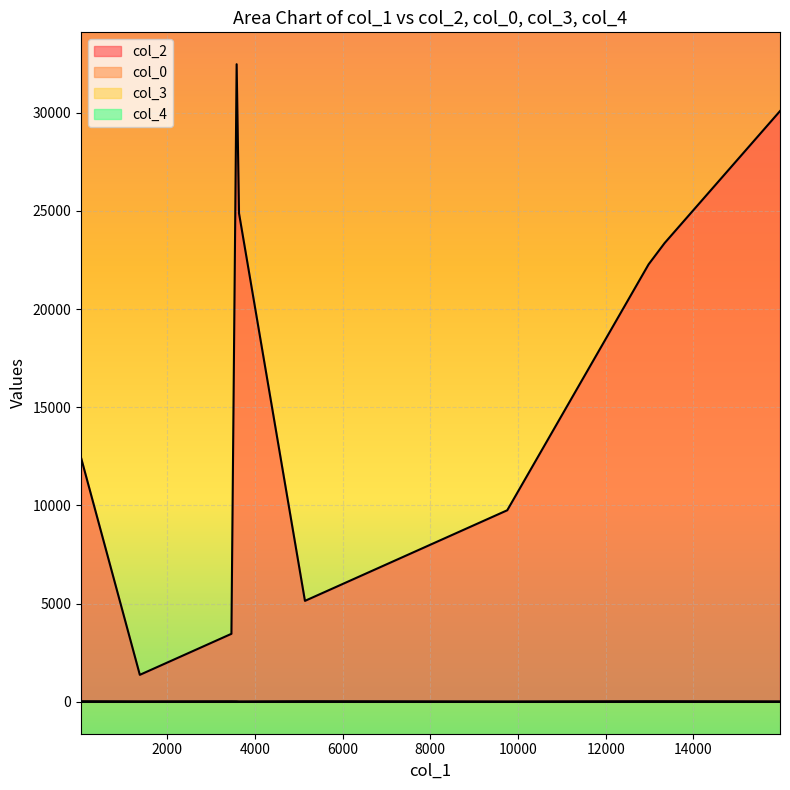

True or false: col_2 and col_3 cross at least once.

False